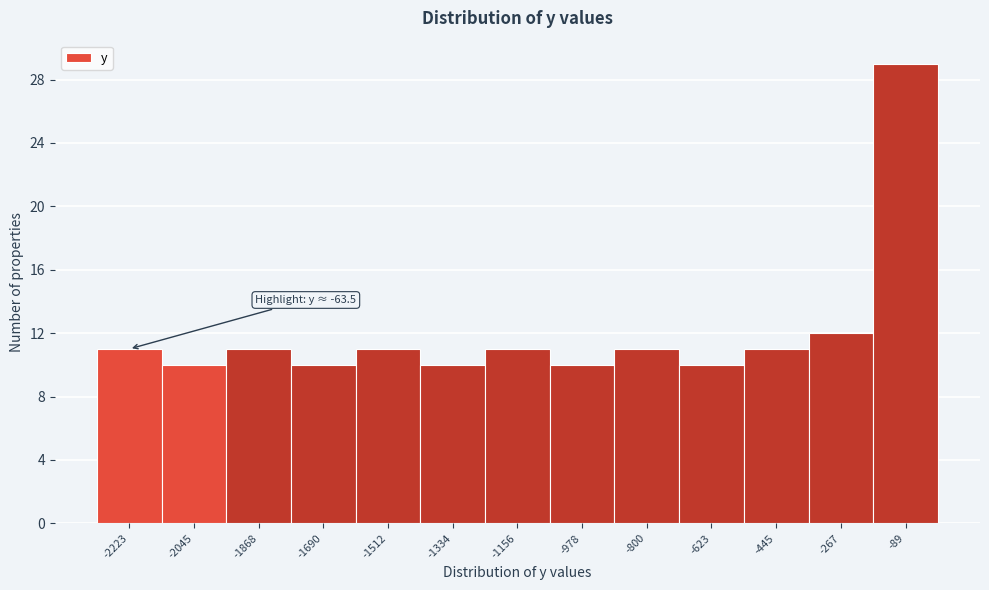

Which range on the x-axis has the tallest bar?

-180 to 0